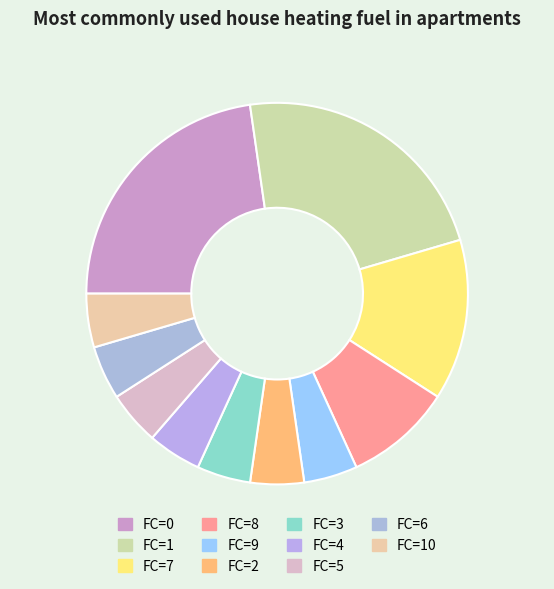

Count the number of slices in the pie.

11